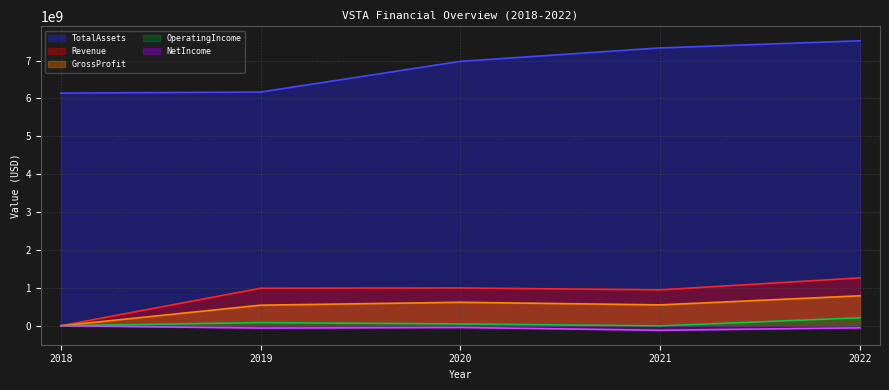

Reading left to right, list all the values displayed in this chart.

Revenue: 0	989683000	997600000	947419000	1264280000
GrossProfit: 0	542634000	619600000	550590000	791145000
OperatingIncome: 0	82454000	48400000	-2934000	210540000
NetIncome: 0	-60708000	-45600000	-118754000	-54573000
TotalAssets: 6139691000	6167794000	6978300000	7333407000	7520591000